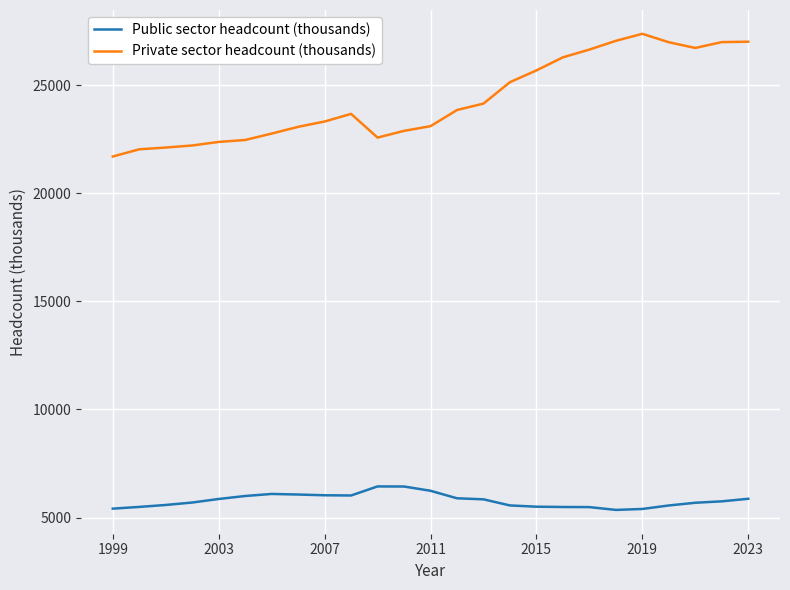

Rank the series by their maximum value, from lowest to highest.

Public sector headcount (thousands), Private sector headcount (thousands)